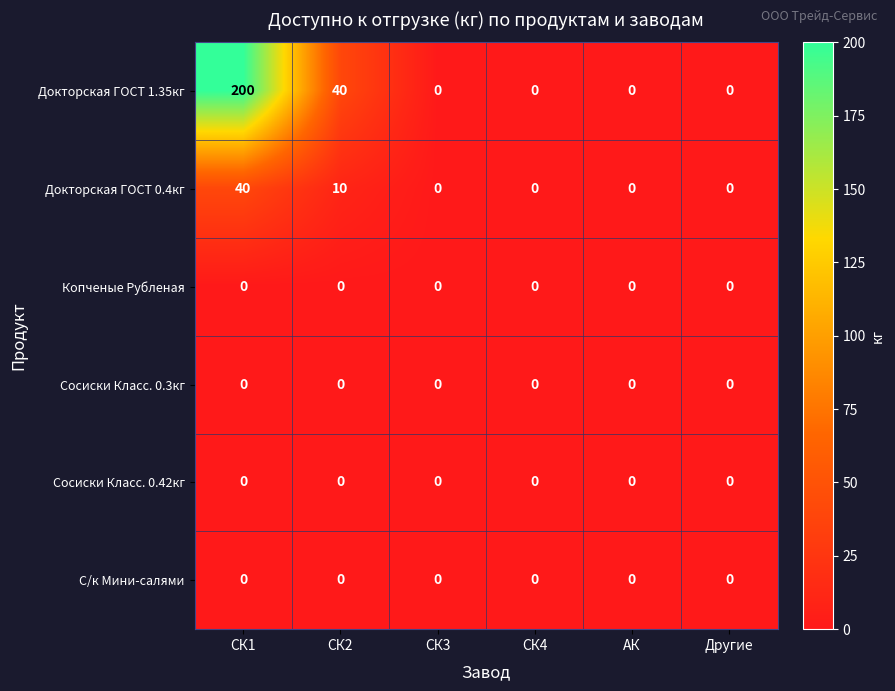

Which category has the highest value across all series?

СК1